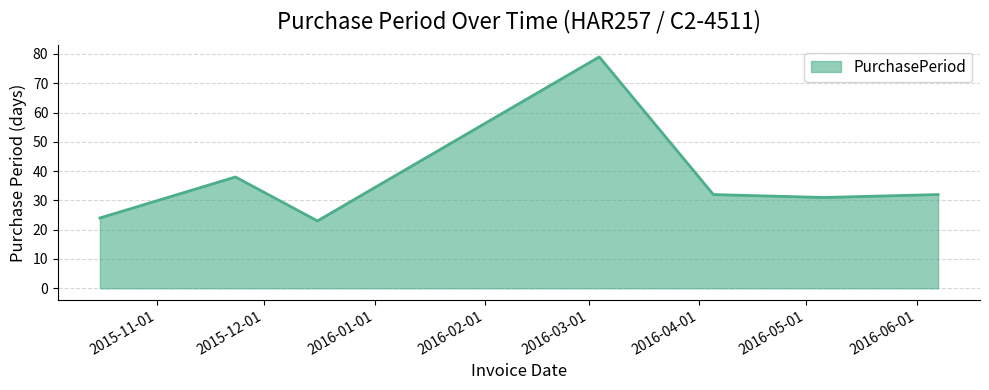

True or false: there are more than 0 points higher than both neighbors.

True